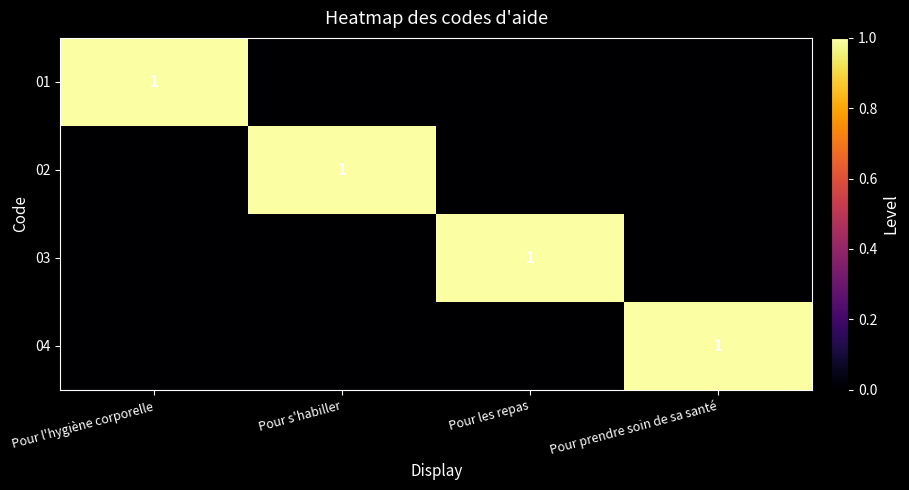

The value of 02 at Pour s'habiller is 1. True or false?

True